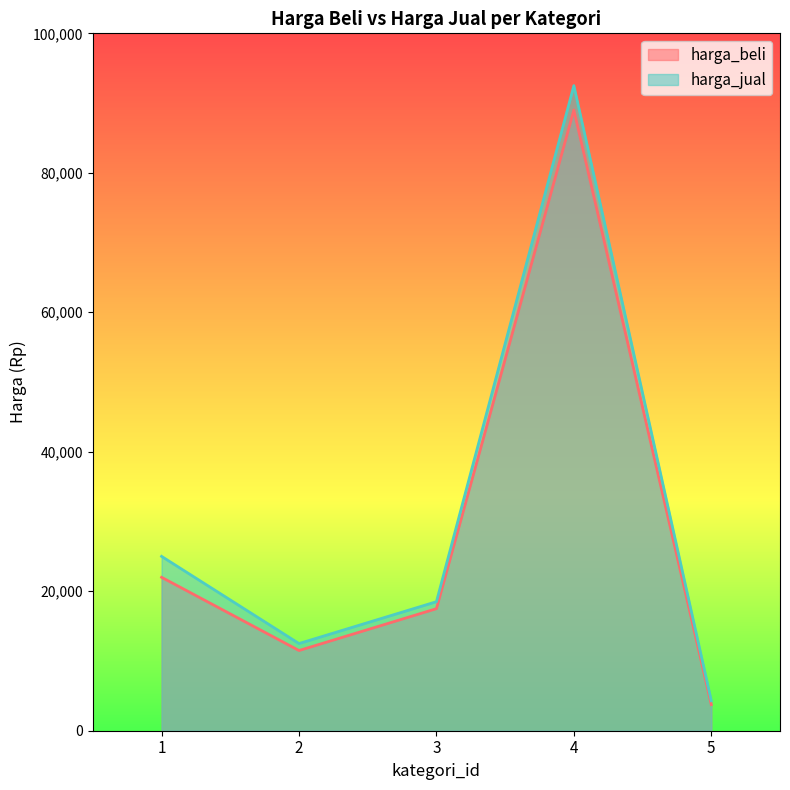

What is the highest value of the harga_jual series?

92500